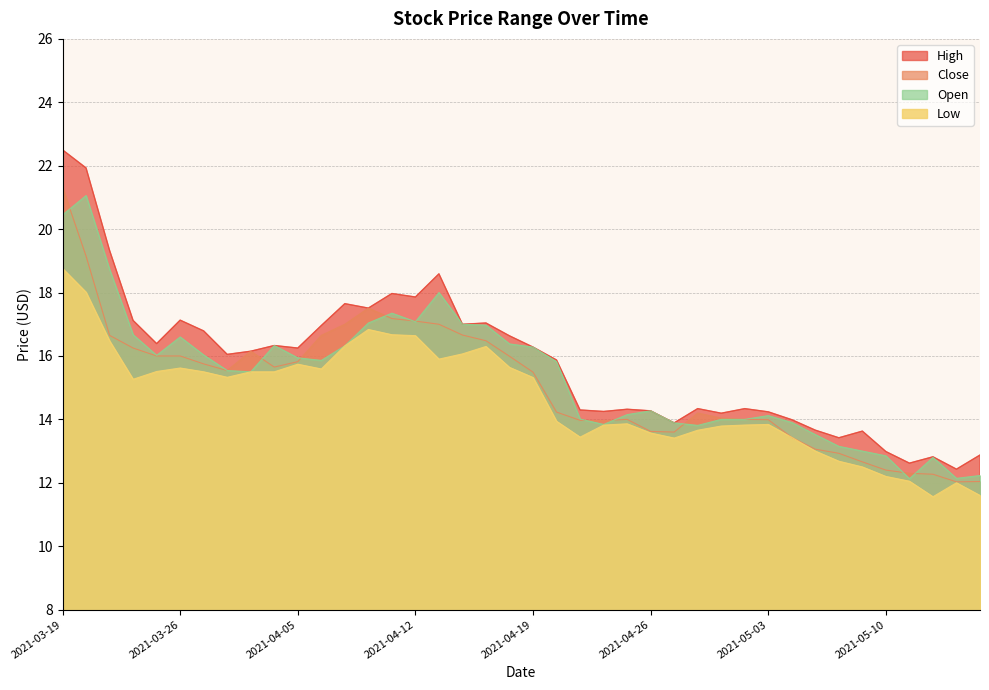

True or false: Low and High cross at least once.

False